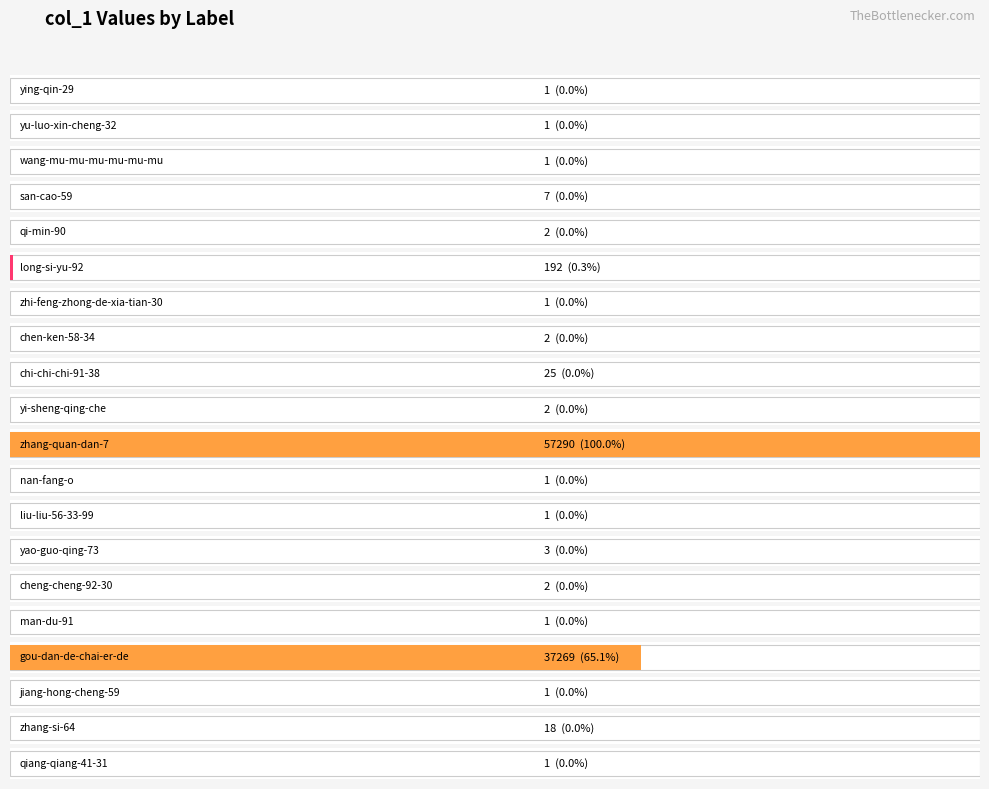

Reading left to right, transcribe all the data shown in this chart.

1	1	1	7	2	192	1	2	25	2	57290	1	1	3	2	1	37269	1	18	1